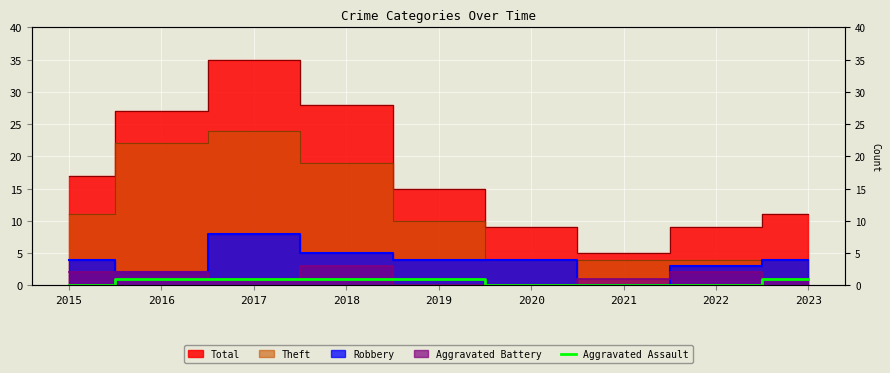

How many values are between 0 and 1?

9